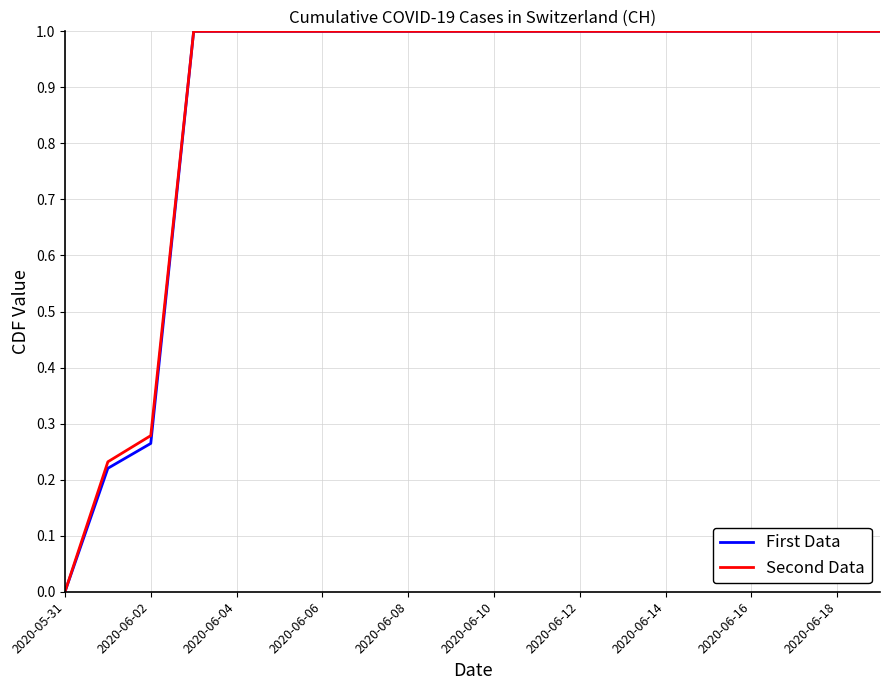

What is the sum of all First Data values?

17.5